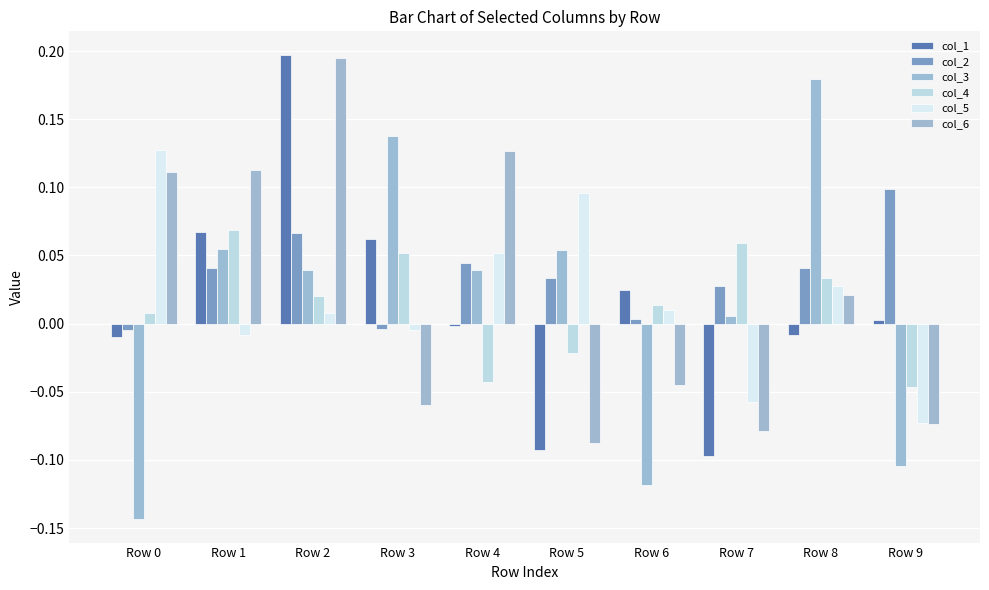

How many groups of bars are there?

10